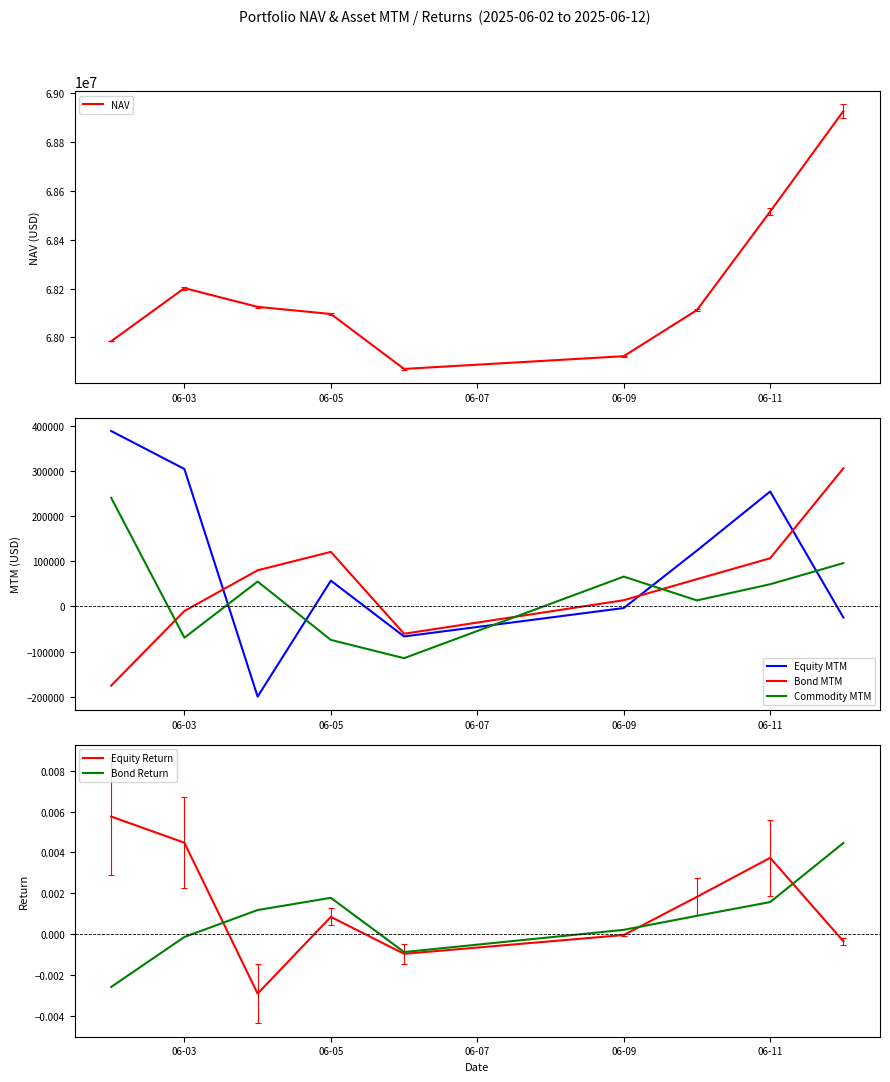

How many values in Bond Return are above zero?

6